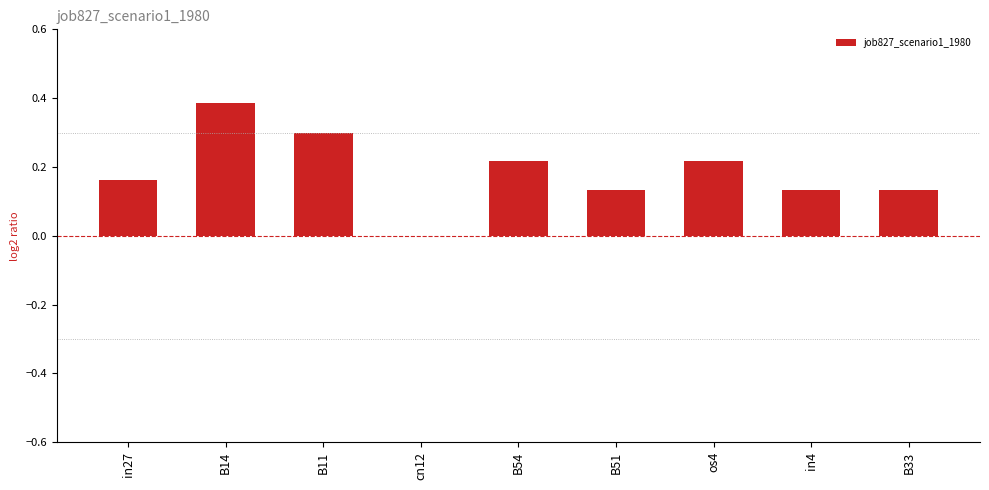

What is the sum of all values?

1.7